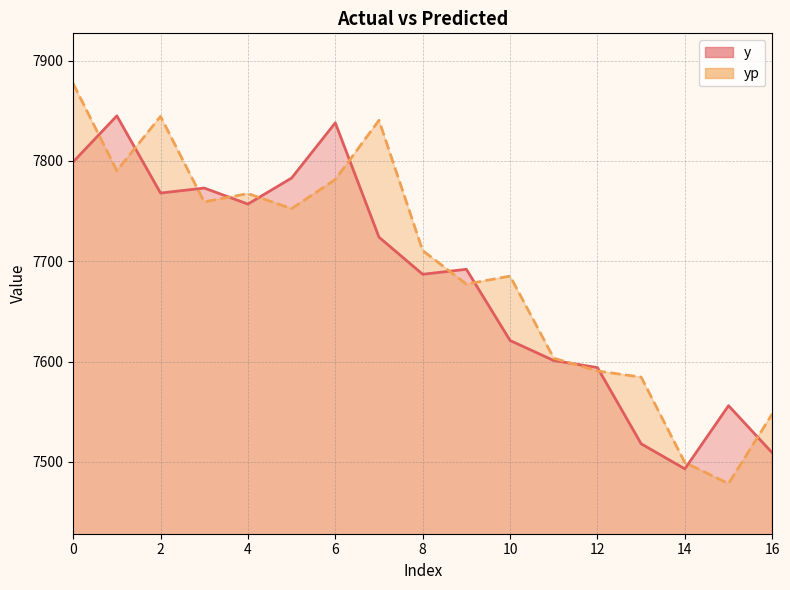

Does the chart have visible grid lines?

Yes